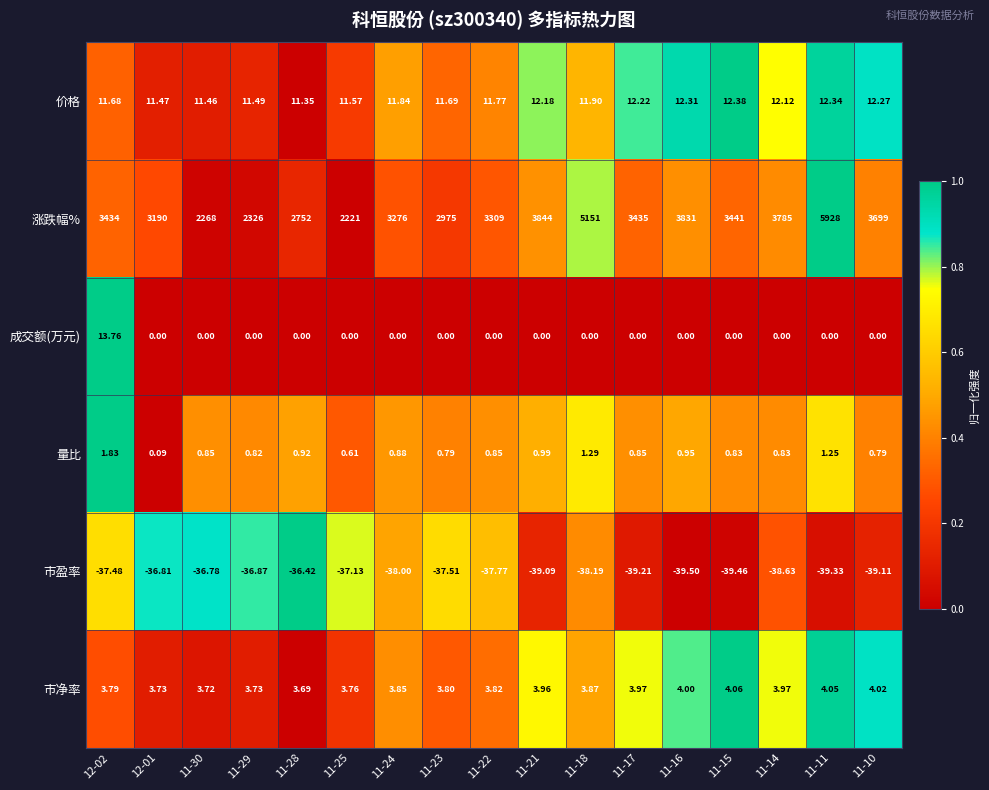

At which category is the sum across all series the highest?

11-11